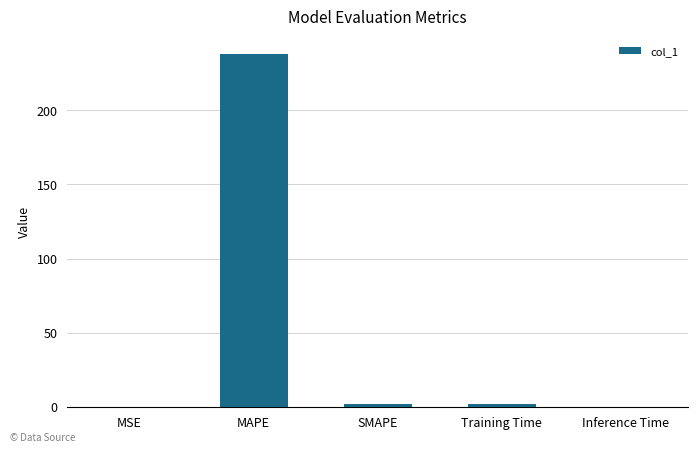

How many categories are shown in the chart?

5